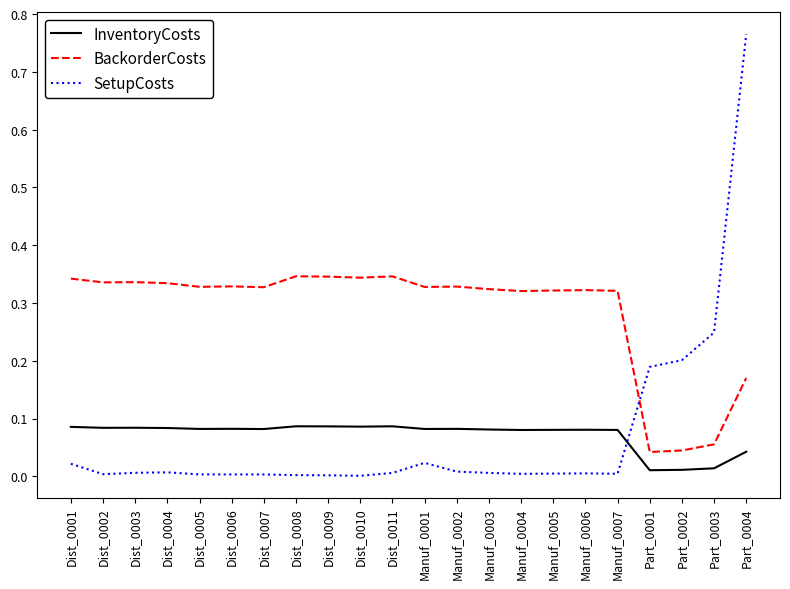

How many InventoryCosts values are between 0 and 1?

22